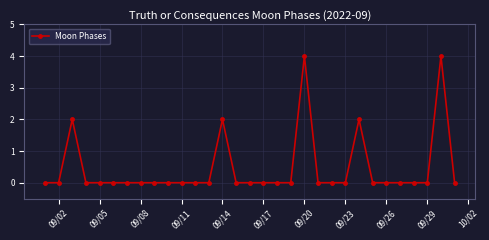

What is the difference between the maximum and minimum values?

4